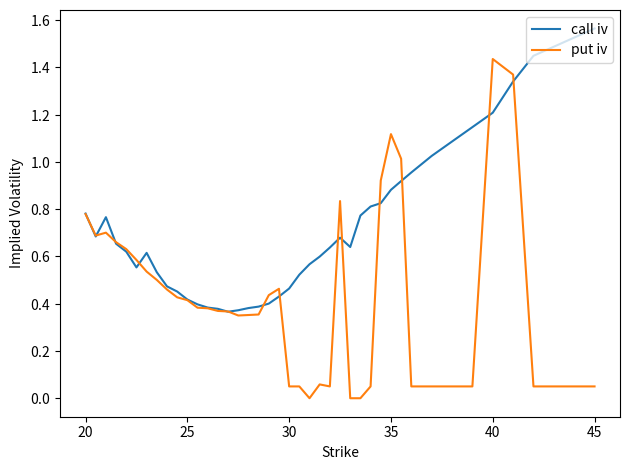

What are all the series names shown in the legend?

call iv, put iv